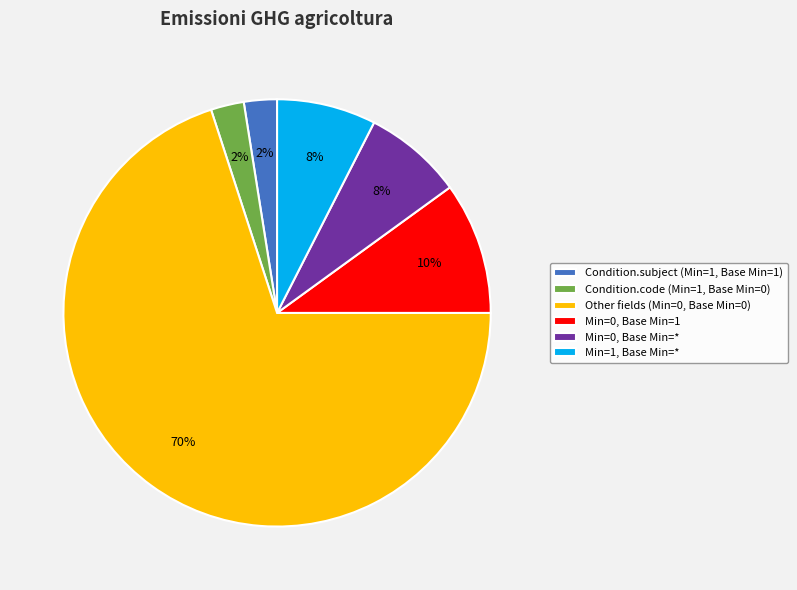

What is the largest slice in the pie chart?

Other fields (Min=0, Base Min=0)